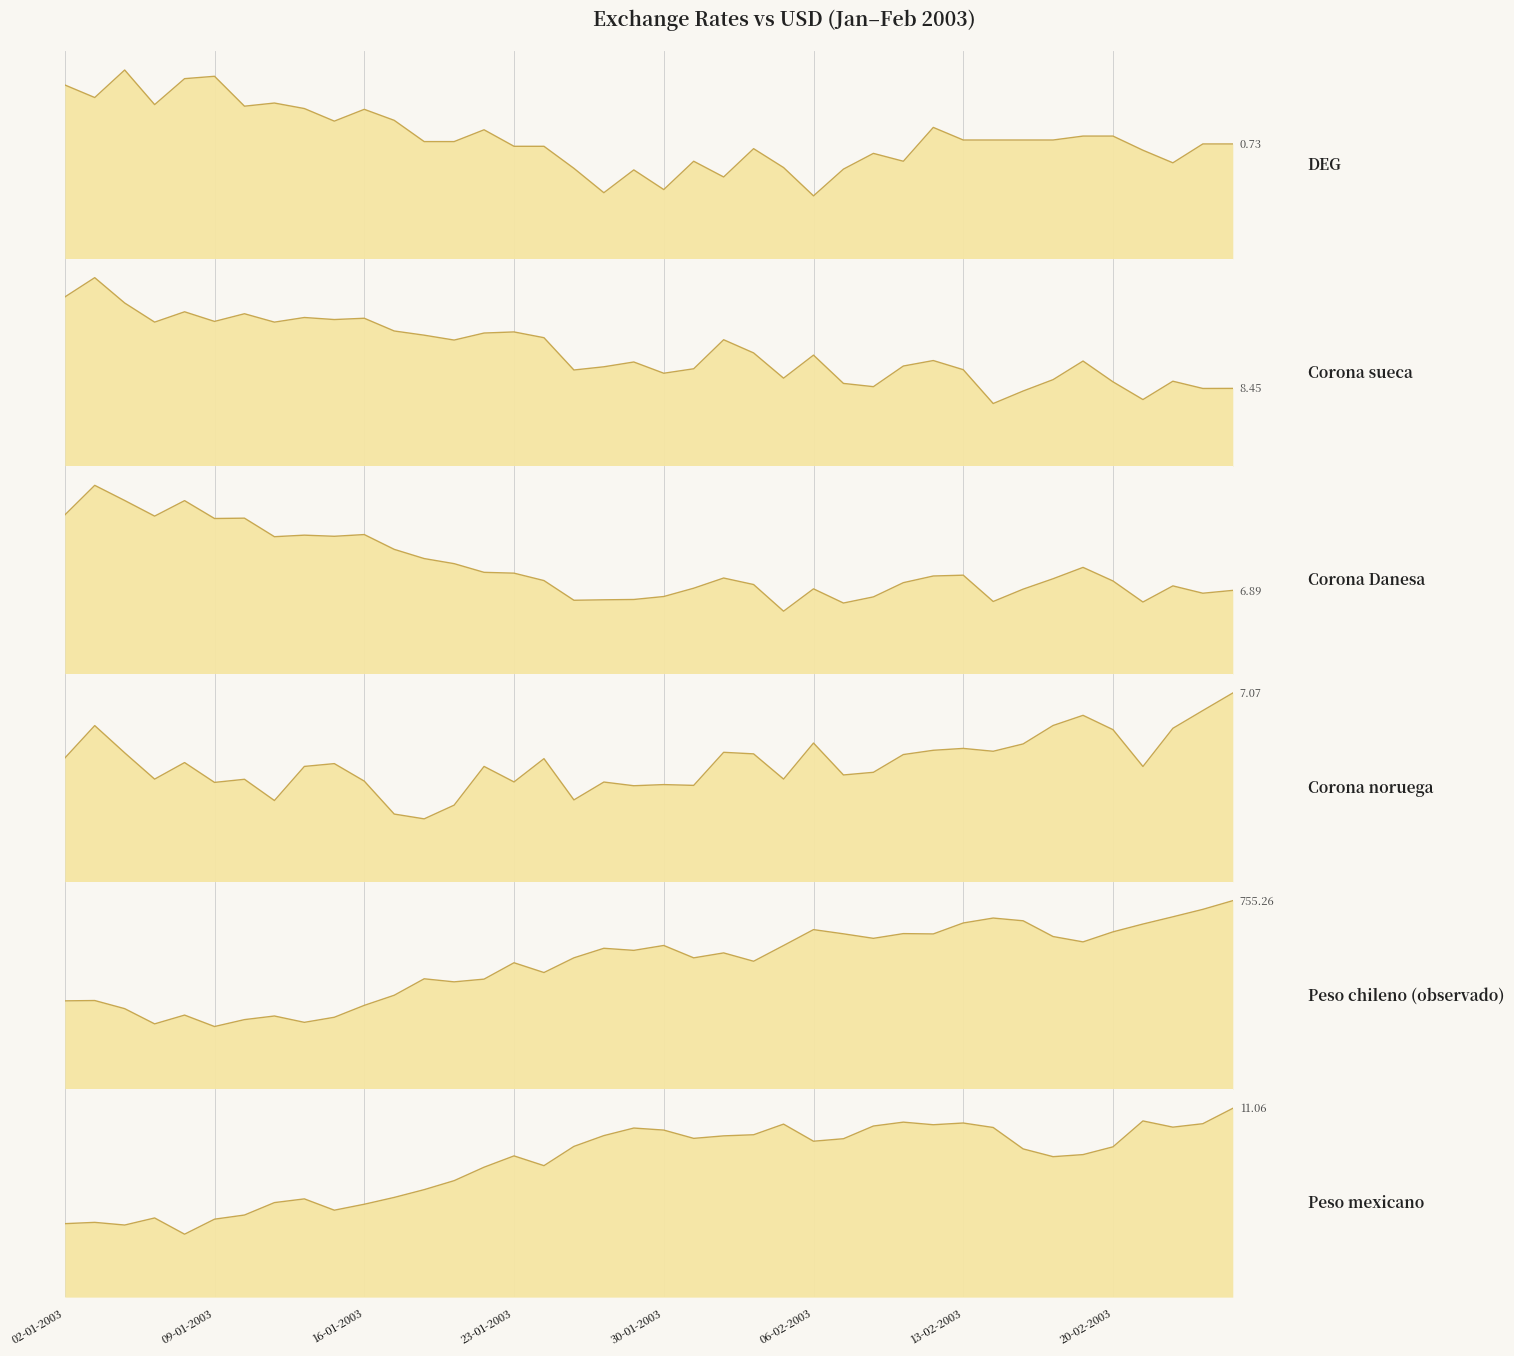

At which category is the sum across all series the highest?

26-02-2003